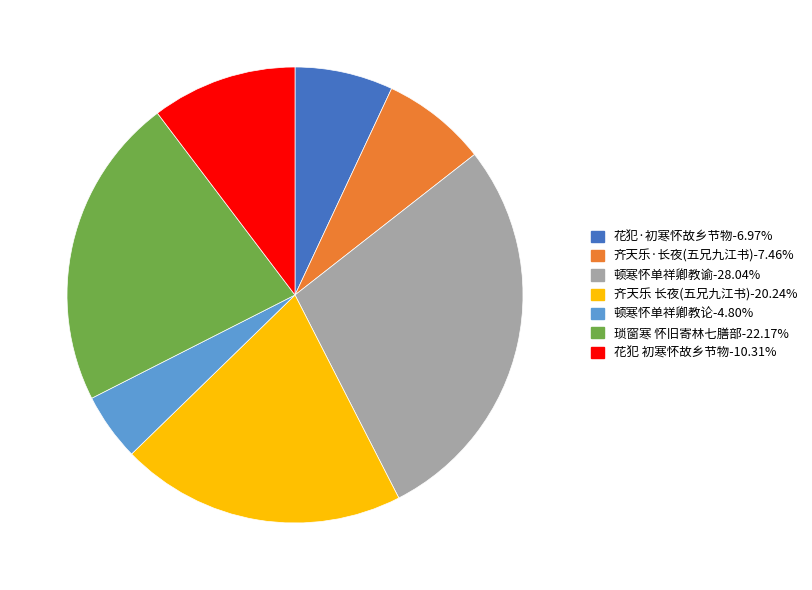

How many slices are in this pie chart?

7